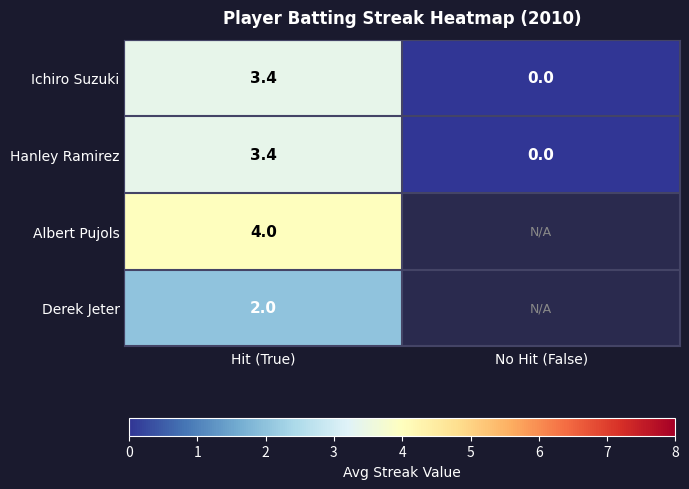

Rank the categories by Hanley Ramirez value from highest to lowest.

Hit (True), No Hit (False)